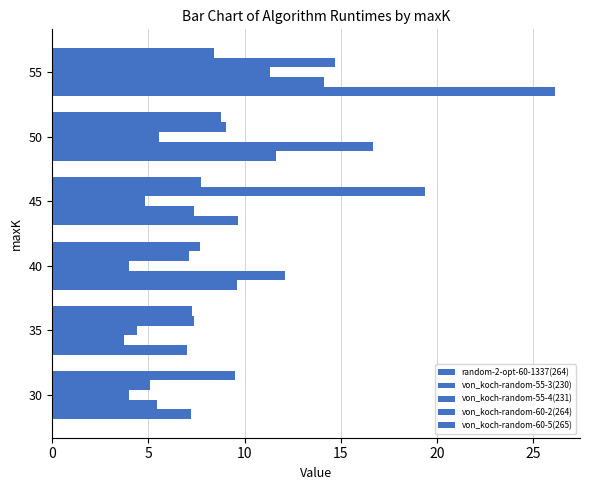

How many von_koch-random-60-5(265) values are between 7 and 8?

3